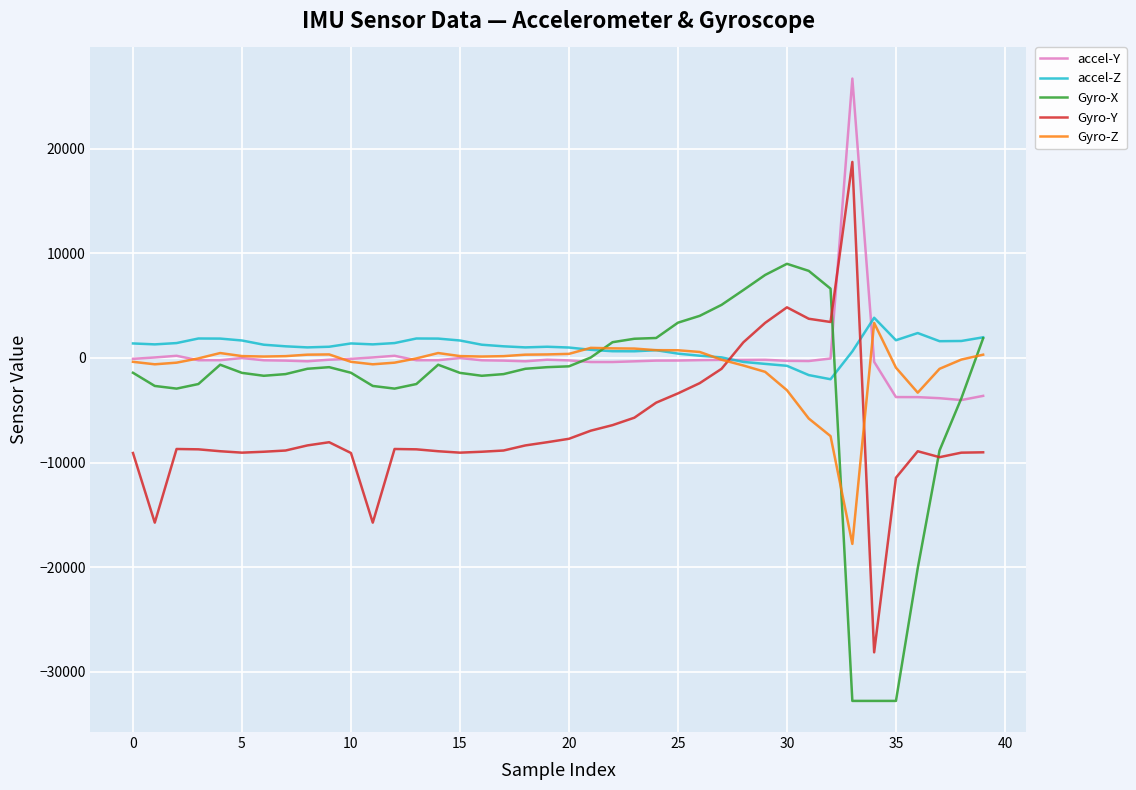

How many positive values does the Gyro-Y series have?

6